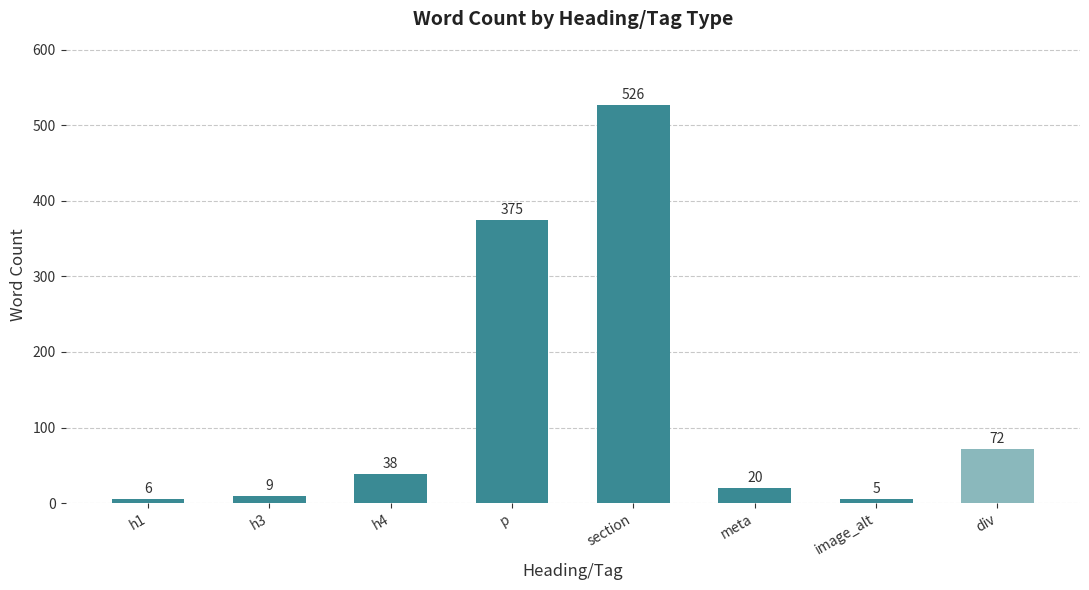

Which has a higher value, image_alt or h4?

h4